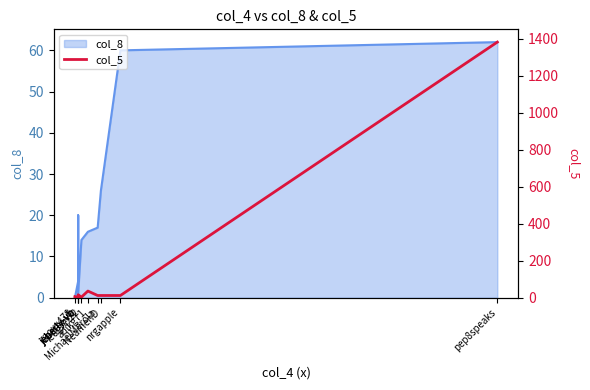

Reading left to right, list all the values displayed in this chart.

6	2	3	16	3	36	12	12	12	1382